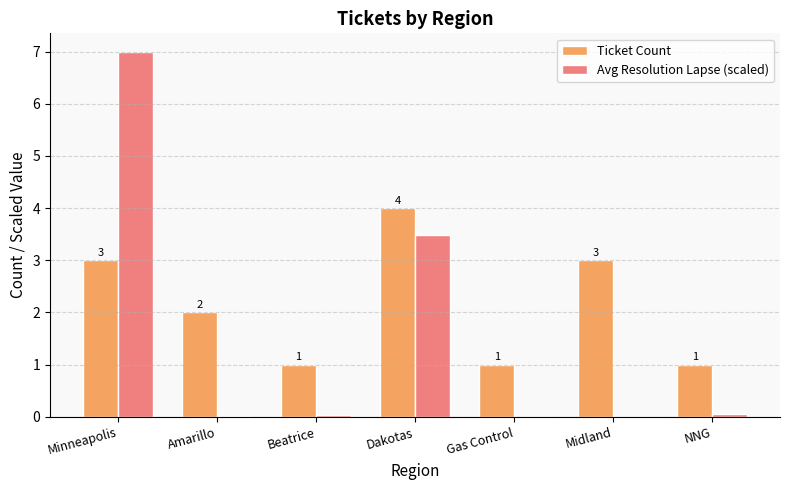

Is the value of Ticket Count at NNG greater than the value of Avg Resolution Lapse (scaled) at Dakotas?

No